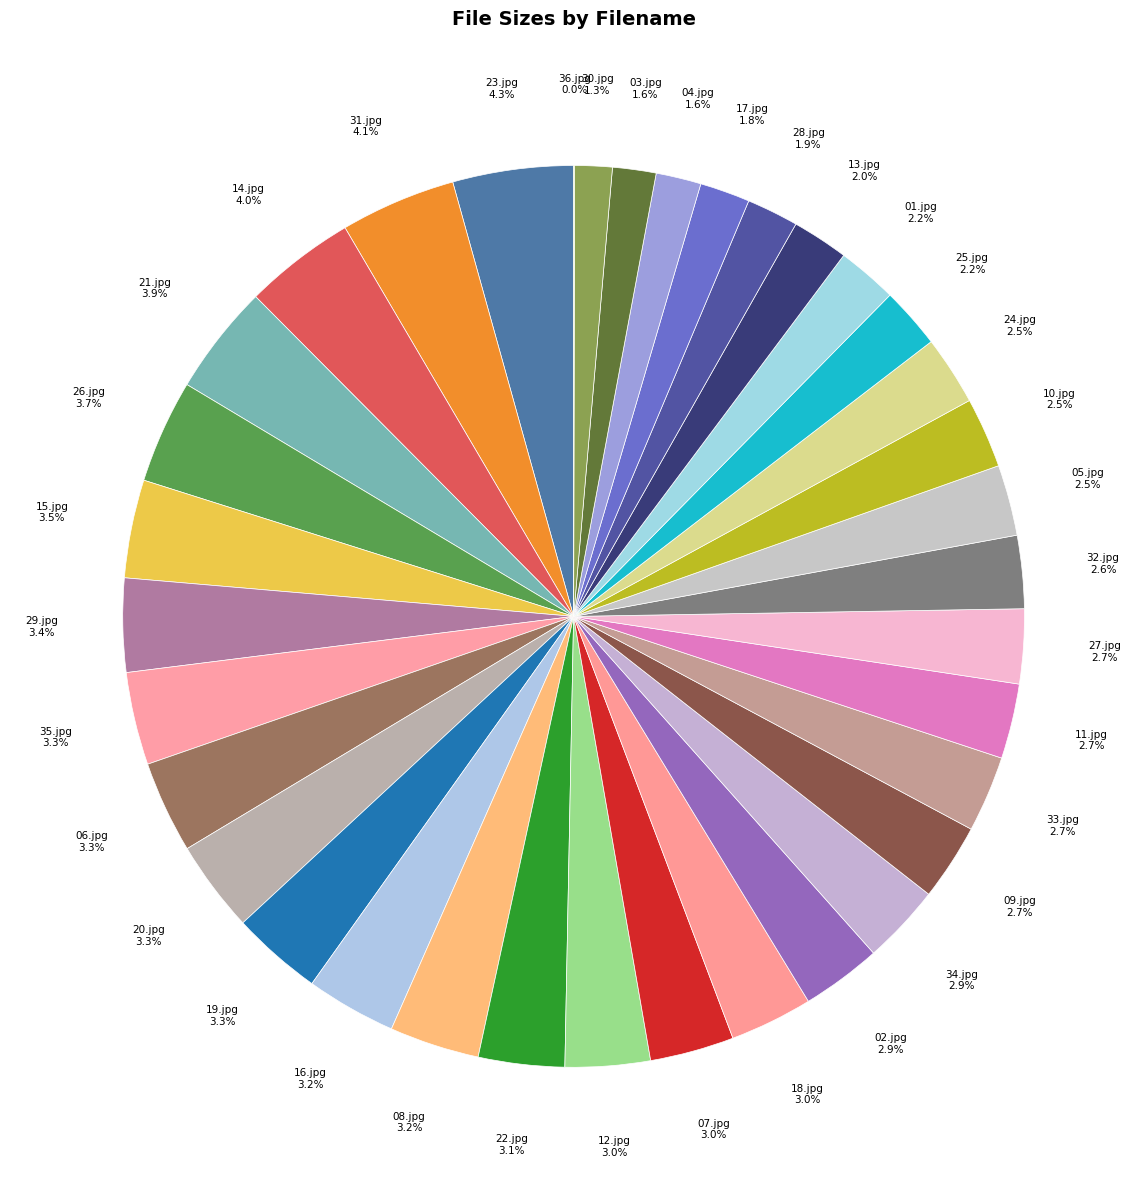

Is 21.jpg the majority of the pie?

No